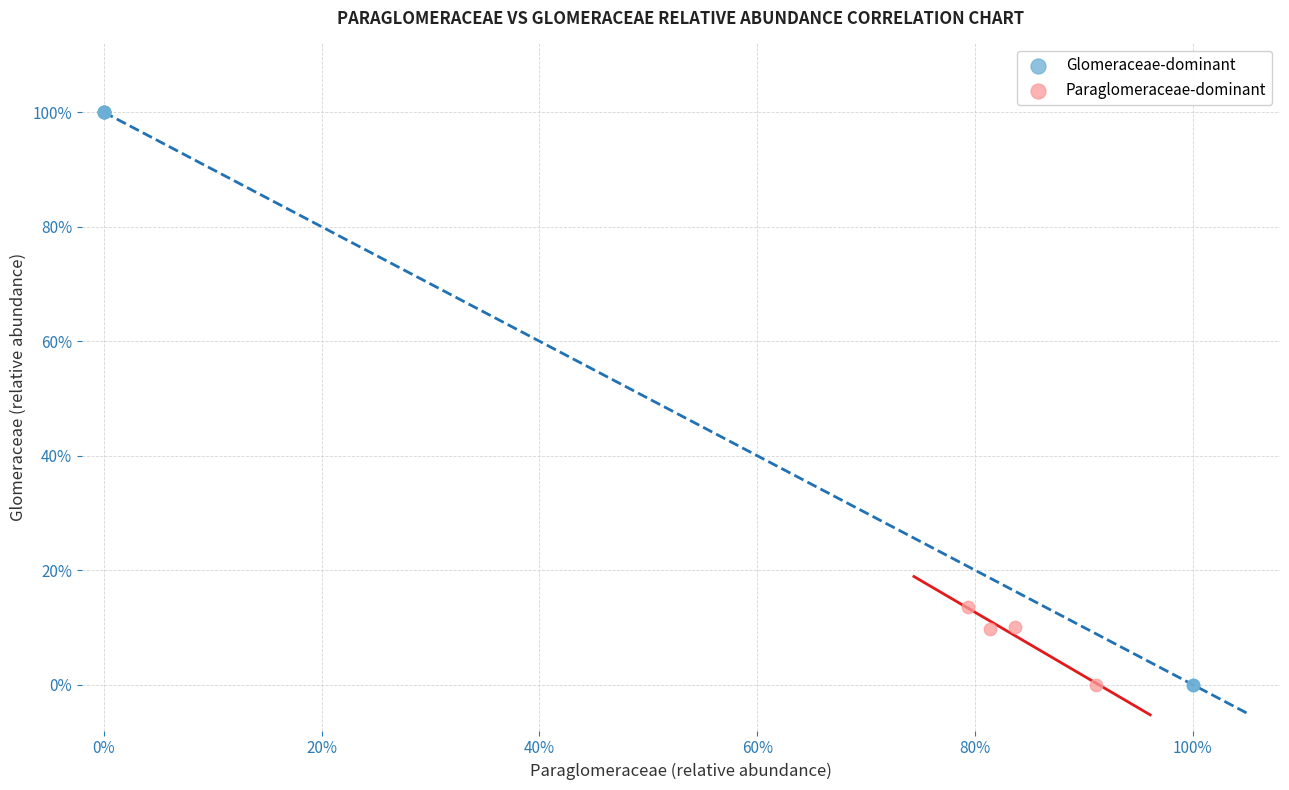

What are all the series names shown in the legend?

Glomeraceae-dominant, Paraglomeraceae-dominant